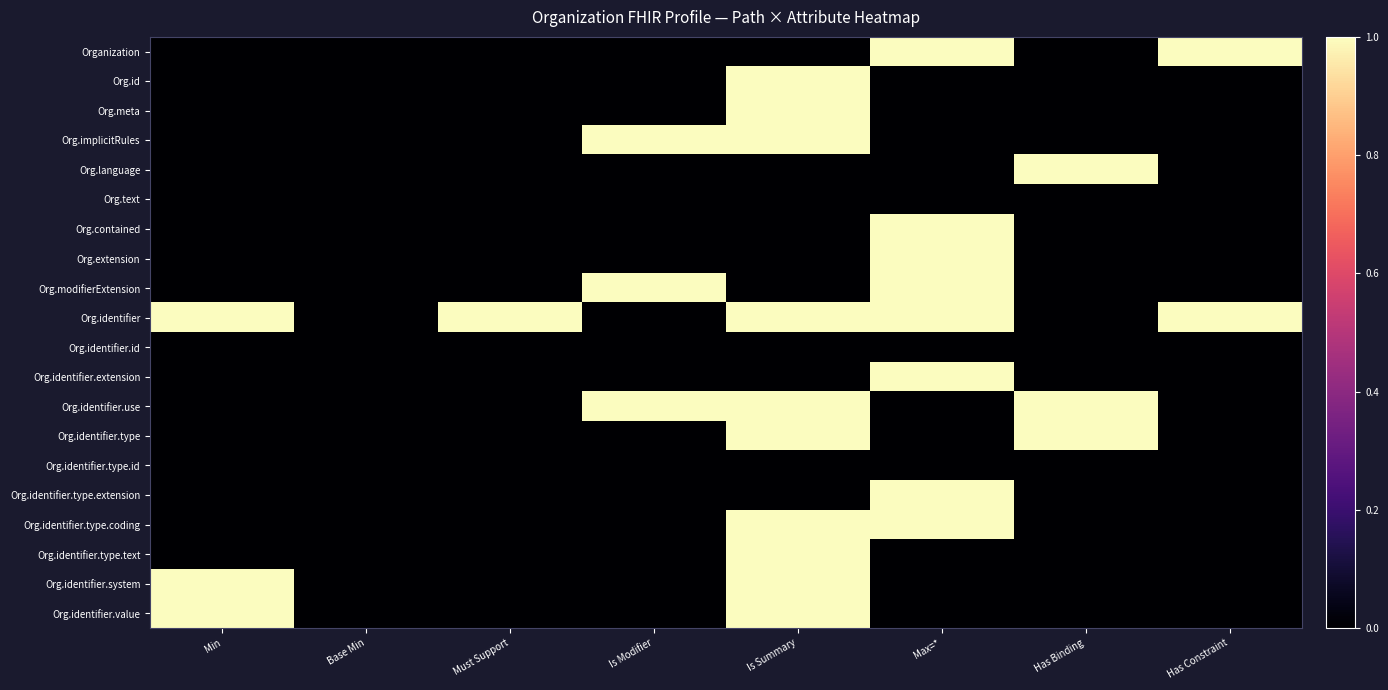

Reading left to right, extract all data points from this chart.

Organization: Min=0	Base Min=0	Must Support=0	Is Modifier=0	Is Summary=0	Max=*=1	Has Binding=0	Has Constraint=1
Org.id: Min=0	Base Min=0	Must Support=0	Is Modifier=0	Is Summary=1	Max=*=0	Has Binding=0	Has Constraint=0
Org.meta: Min=0	Base Min=0	Must Support=0	Is Modifier=0	Is Summary=1	Max=*=0	Has Binding=0	Has Constraint=0
Org.implicitRules: Min=0	Base Min=0	Must Support=0	Is Modifier=1	Is Summary=1	Max=*=0	Has Binding=0	Has Constraint=0
Org.language: Min=0	Base Min=0	Must Support=0	Is Modifier=0	Is Summary=0	Max=*=0	Has Binding=1	Has Constraint=0
Org.text: Min=0	Base Min=0	Must Support=0	Is Modifier=0	Is Summary=0	Max=*=0	Has Binding=0	Has Constraint=0
Org.contained: Min=0	Base Min=0	Must Support=0	Is Modifier=0	Is Summary=0	Max=*=1	Has Binding=0	Has Constraint=0
Org.extension: Min=0	Base Min=0	Must Support=0	Is Modifier=0	Is Summary=0	Max=*=1	Has Binding=0	Has Constraint=0
Org.modifierExtension: Min=0	Base Min=0	Must Support=0	Is Modifier=1	Is Summary=0	Max=*=1	Has Binding=0	Has Constraint=0
Org.identifier: Min=1	Base Min=0	Must Support=1	Is Modifier=0	Is Summary=1	Max=*=1	Has Binding=0	Has Constraint=1
Org.identifier.id: Min=0	Base Min=0	Must Support=0	Is Modifier=0	Is Summary=0	Max=*=0	Has Binding=0	Has Constraint=0
Org.identifier.extension: Min=0	Base Min=0	Must Support=0	Is Modifier=0	Is Summary=0	Max=*=1	Has Binding=0	Has Constraint=0
Org.identifier.use: Min=0	Base Min=0	Must Support=0	Is Modifier=1	Is Summary=1	Max=*=0	Has Binding=1	Has Constraint=0
Org.identifier.type: Min=0	Base Min=0	Must Support=0	Is Modifier=0	Is Summary=1	Max=*=0	Has Binding=1	Has Constraint=0
Org.identifier.type.id: Min=0	Base Min=0	Must Support=0	Is Modifier=0	Is Summary=0	Max=*=0	Has Binding=0	Has Constraint=0
Org.identifier.type.extension: Min=0	Base Min=0	Must Support=0	Is Modifier=0	Is Summary=0	Max=*=1	Has Binding=0	Has Constraint=0
Org.identifier.type.coding: Min=0	Base Min=0	Must Support=0	Is Modifier=0	Is Summary=1	Max=*=1	Has Binding=0	Has Constraint=0
Org.identifier.type.text: Min=0	Base Min=0	Must Support=0	Is Modifier=0	Is Summary=1	Max=*=0	Has Binding=0	Has Constraint=0
Org.identifier.system: Min=1	Base Min=0	Must Support=0	Is Modifier=0	Is Summary=1	Max=*=0	Has Binding=0	Has Constraint=0
Org.identifier.value: Min=1	Base Min=0	Must Support=0	Is Modifier=0	Is Summary=1	Max=*=0	Has Binding=0	Has Constraint=0